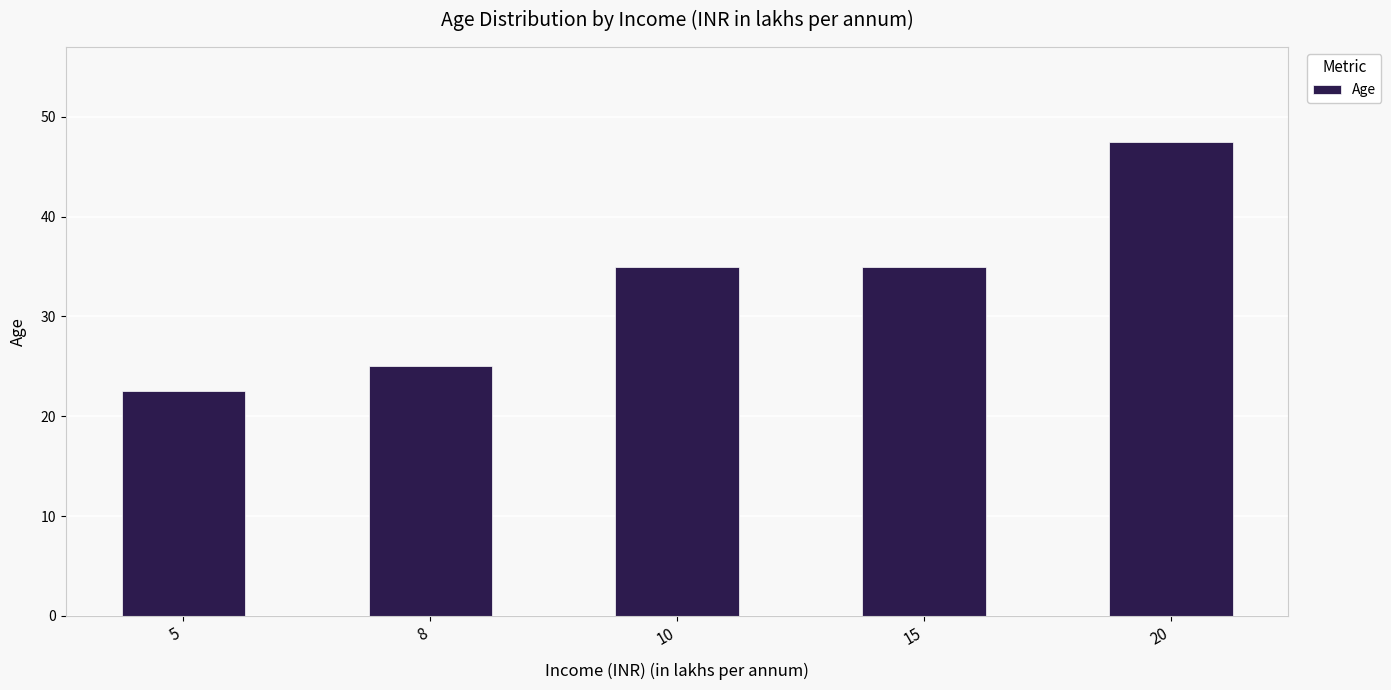

Are the bars grouped side by side (vs. stacked)?

No